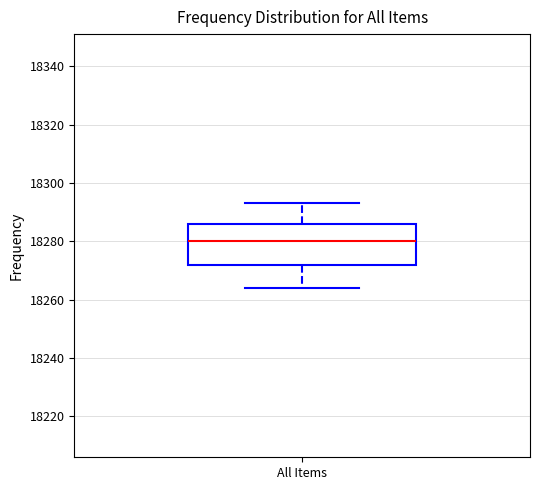

Where does the upper whisker of the box for All Items end on the y-axis? The values are not printed on the chart, so give them approximately, as read against the axis.

18294